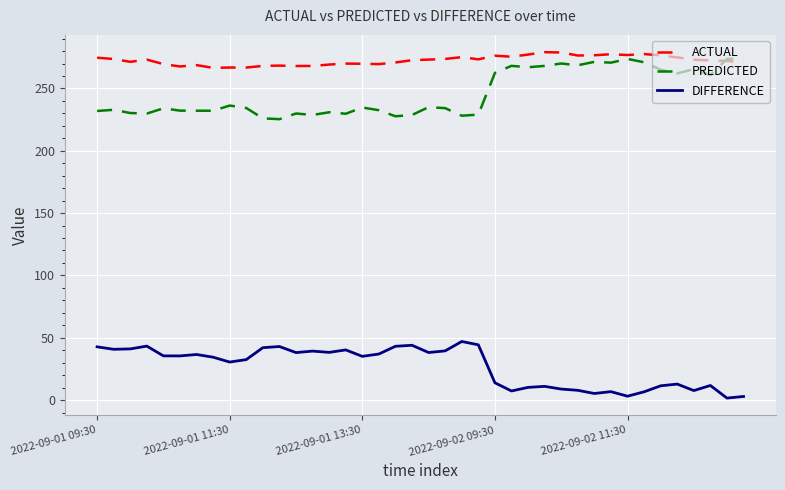

What is the maximum value shown in the chart?

279.1